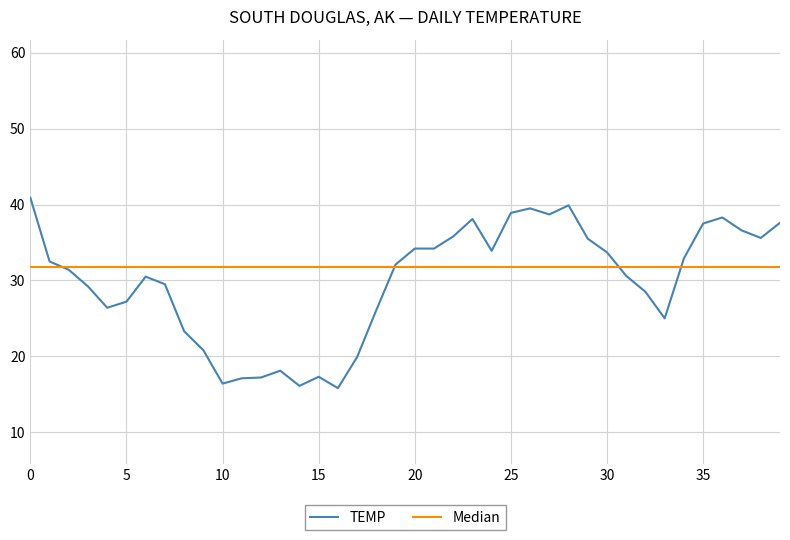

What is the lowest value of the TEMP series?

15.8